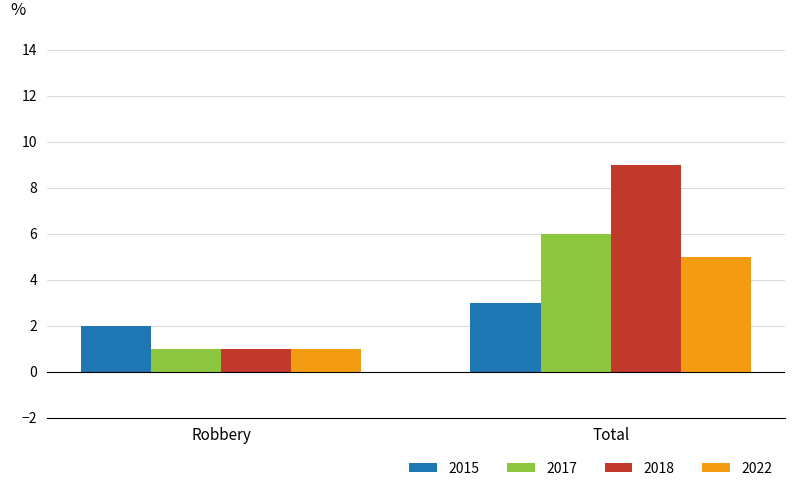

What is the value of the 2022 bar at the 2nd from the left?

5